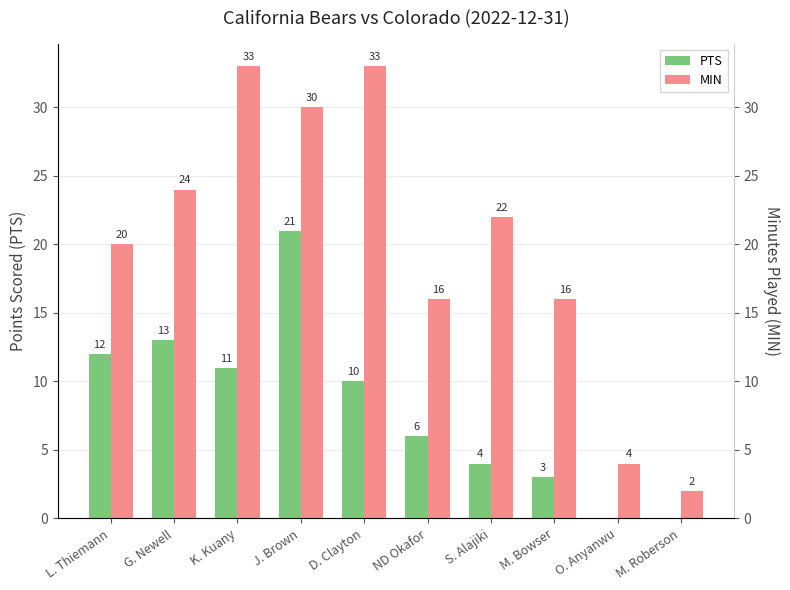

What is the approximate value of PTS at L. Thiemann?

12